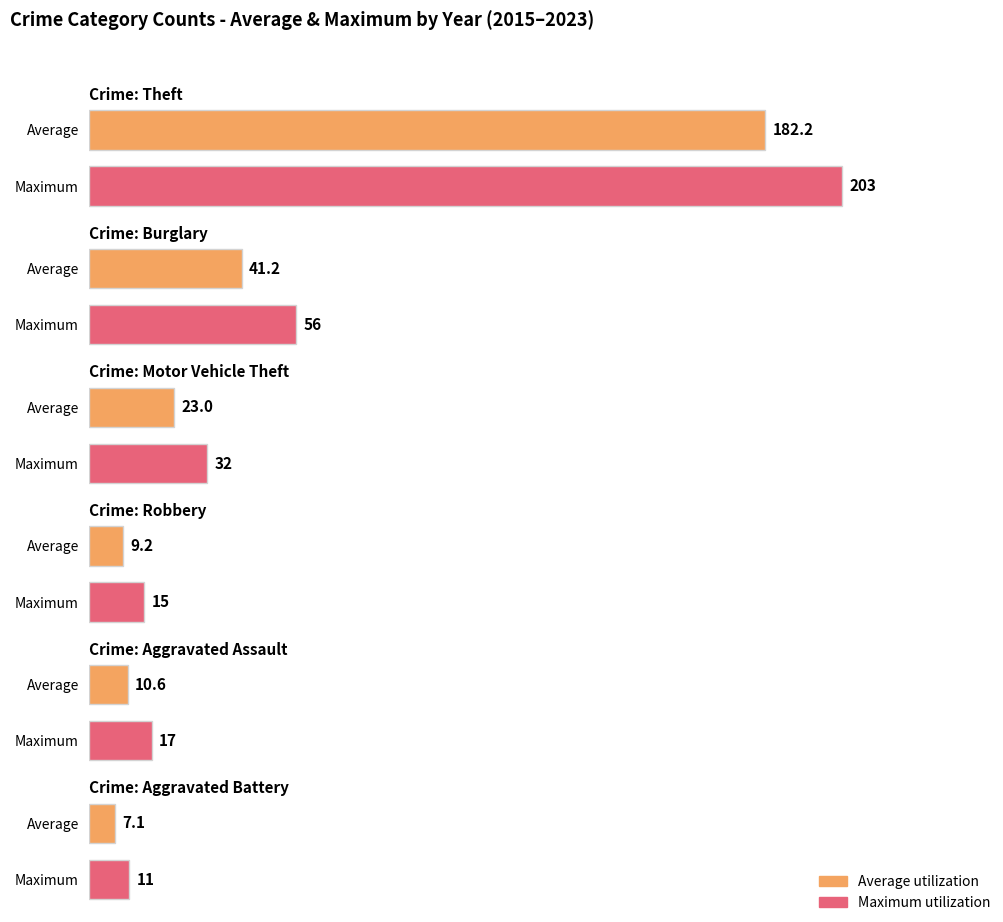

The value of Motor Vehicle Theft at 2019 is 25. True or false?

True